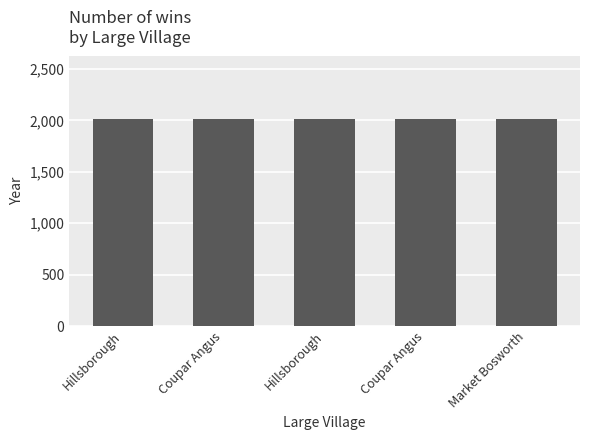

Count the number of data series in this chart.

1